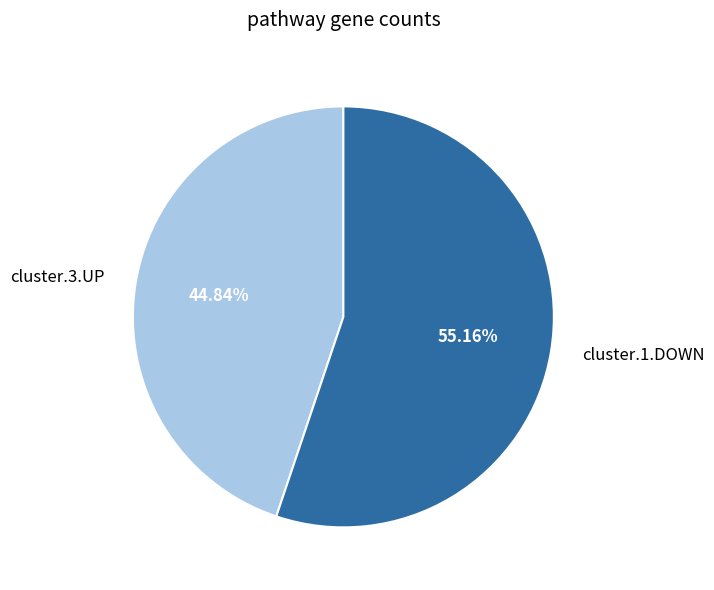

Which category has the smallest portion of the pie?

cluster.3.UP